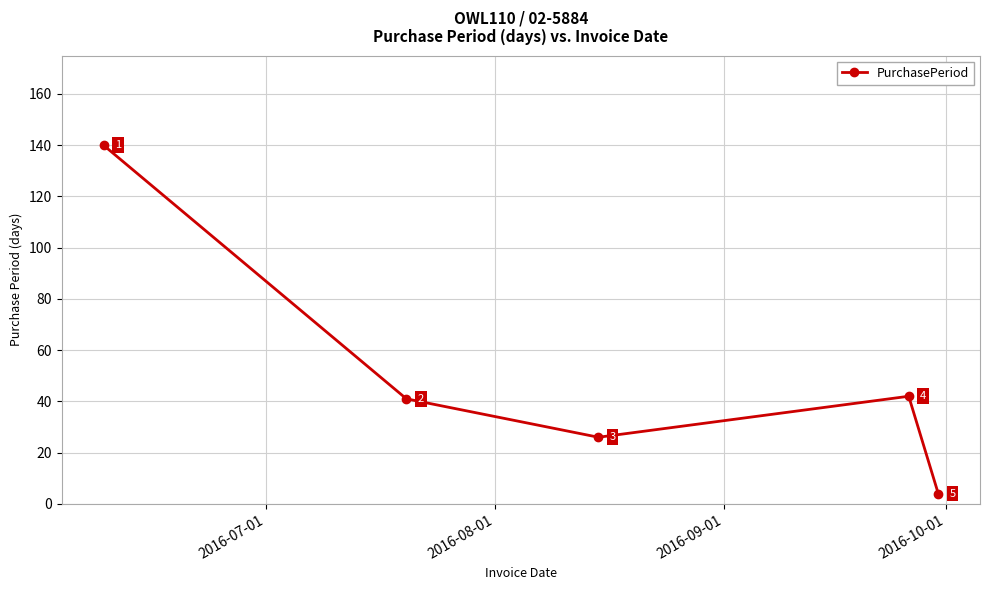

What is the average value?

51